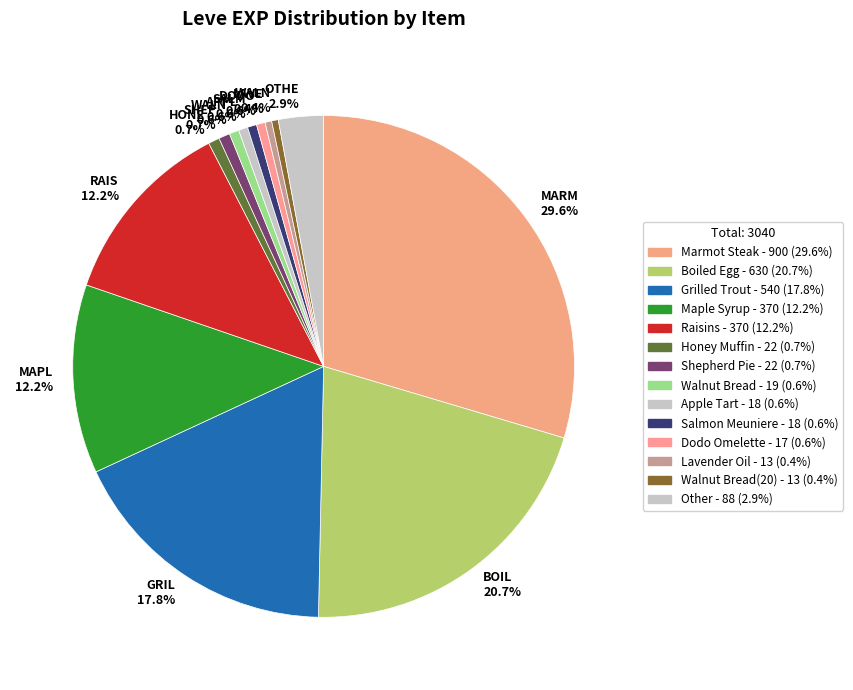

Which slice is the largest?

MARM 29.6%